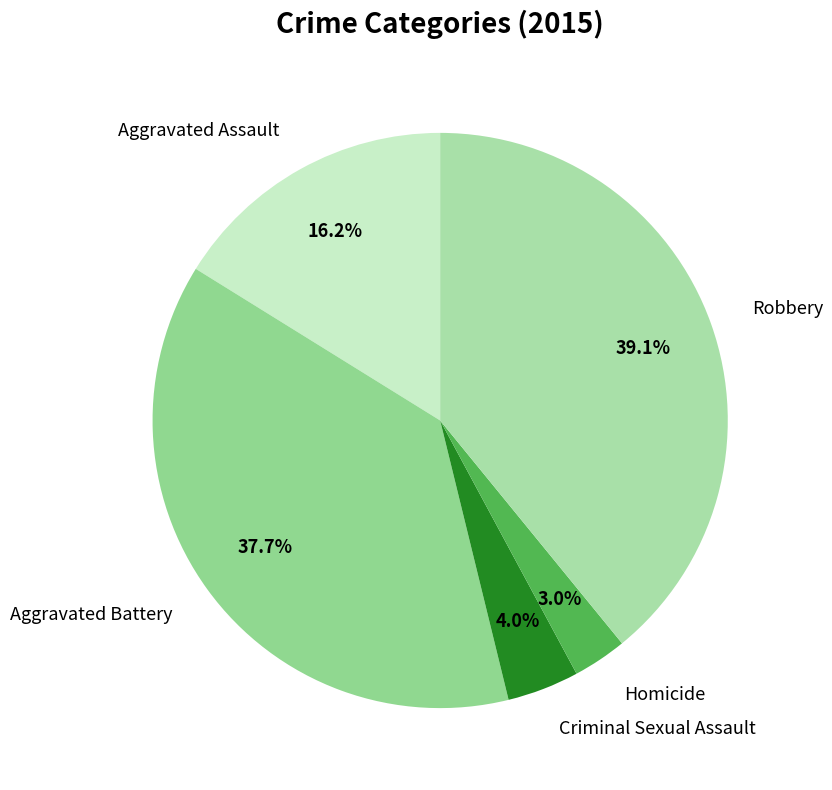

How many segments does this pie chart have?

5